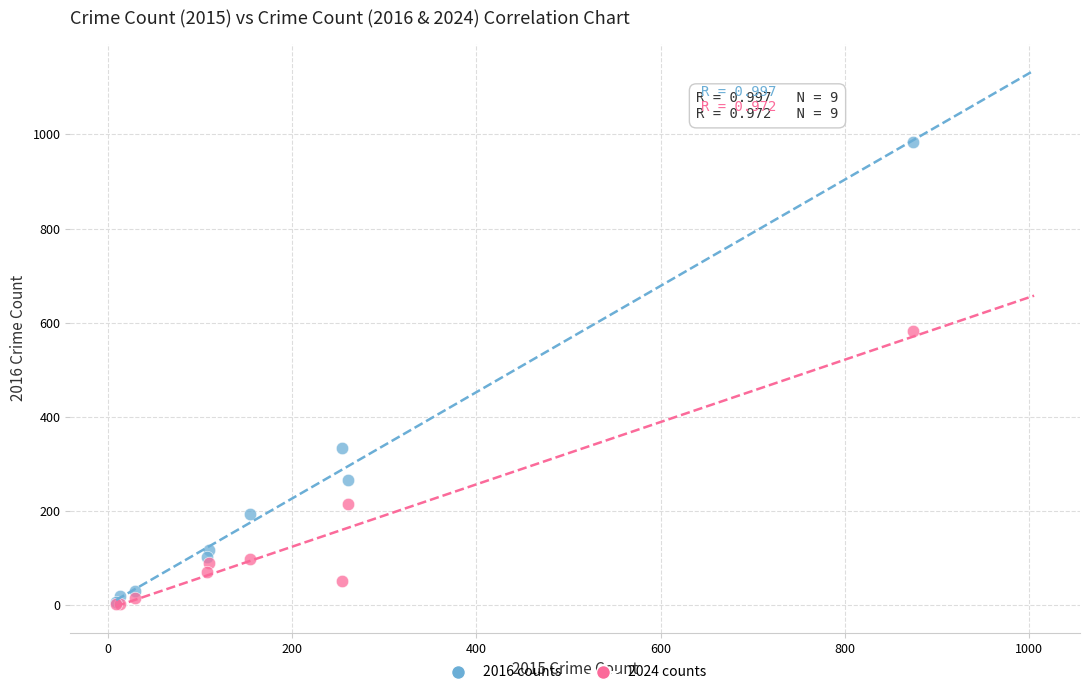

Which series contains the highest Y value?

2016 counts